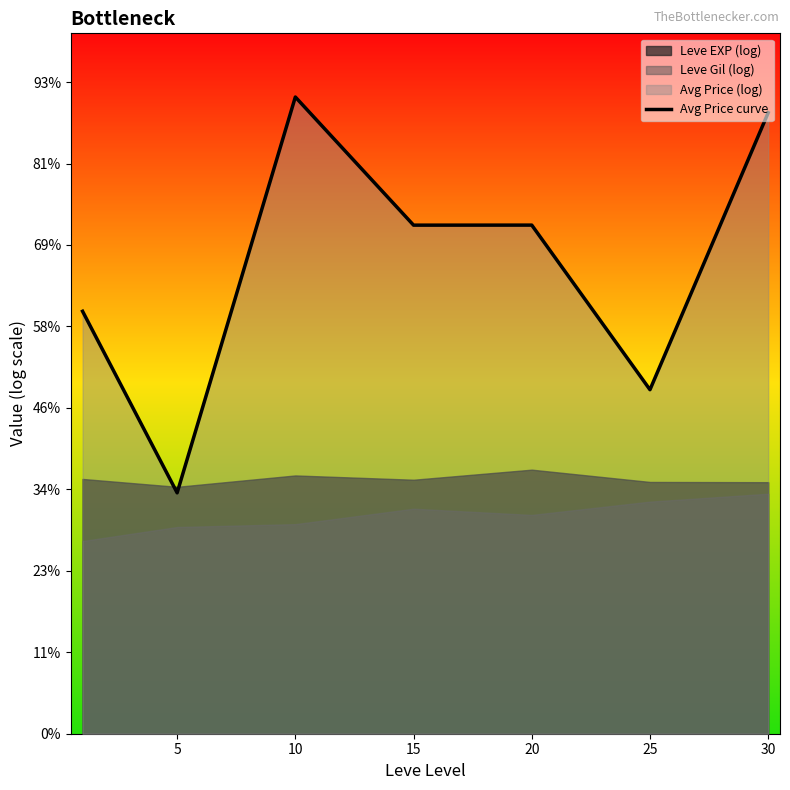

What is the value of the 5th point from the left?

12.5